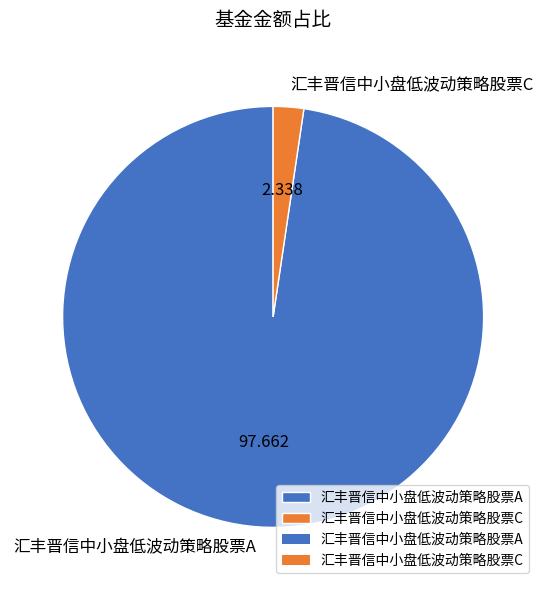

Rank the categories by value from lowest to highest.

汇丰晋信中小盘低波动策略股票C, 汇丰晋信中小盘低波动策略股票A